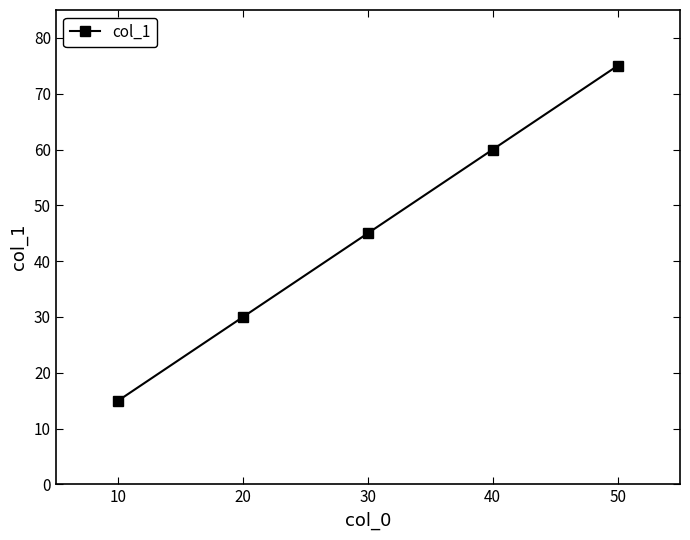

True or false: the data shows 24 at 10.

False